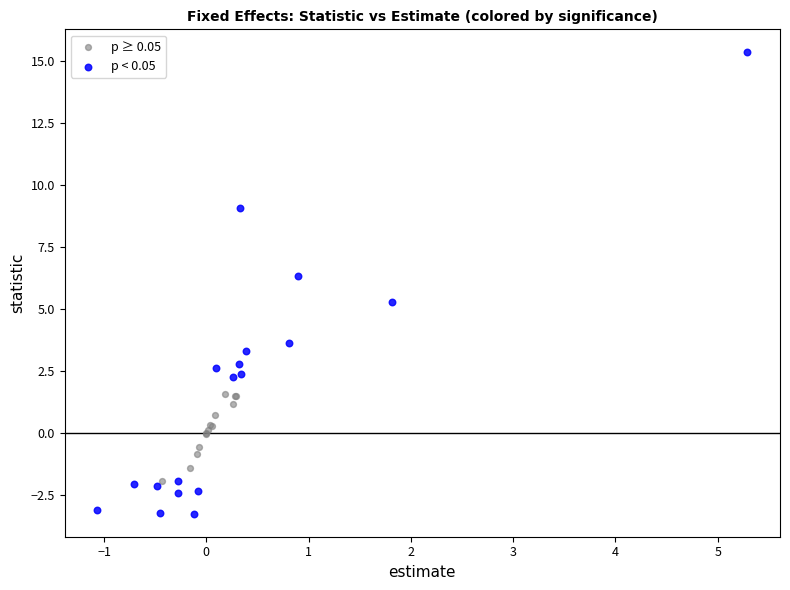

Which series contains the highest Y value?

p < 0.05